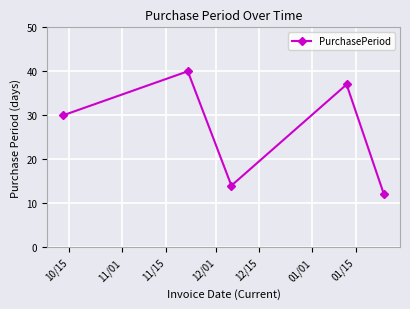

What is the maximum value shown in the chart?

40